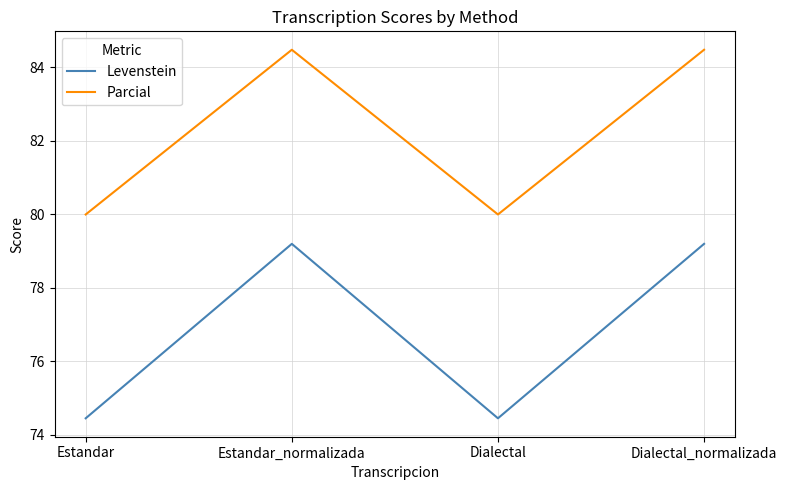

Count the Parcial values in the range 80 to 84.

2